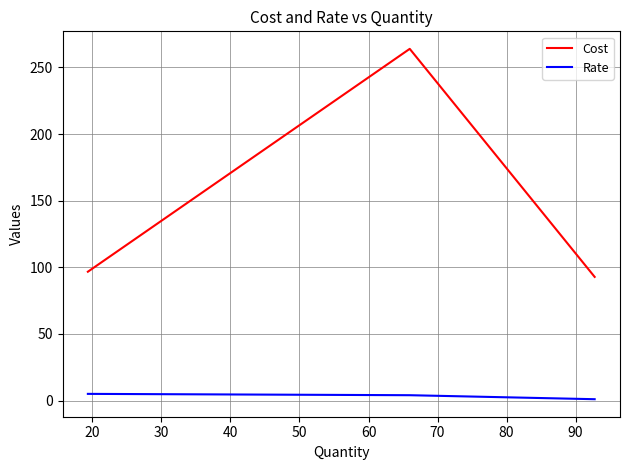

Count the number of categories in the chart.

3